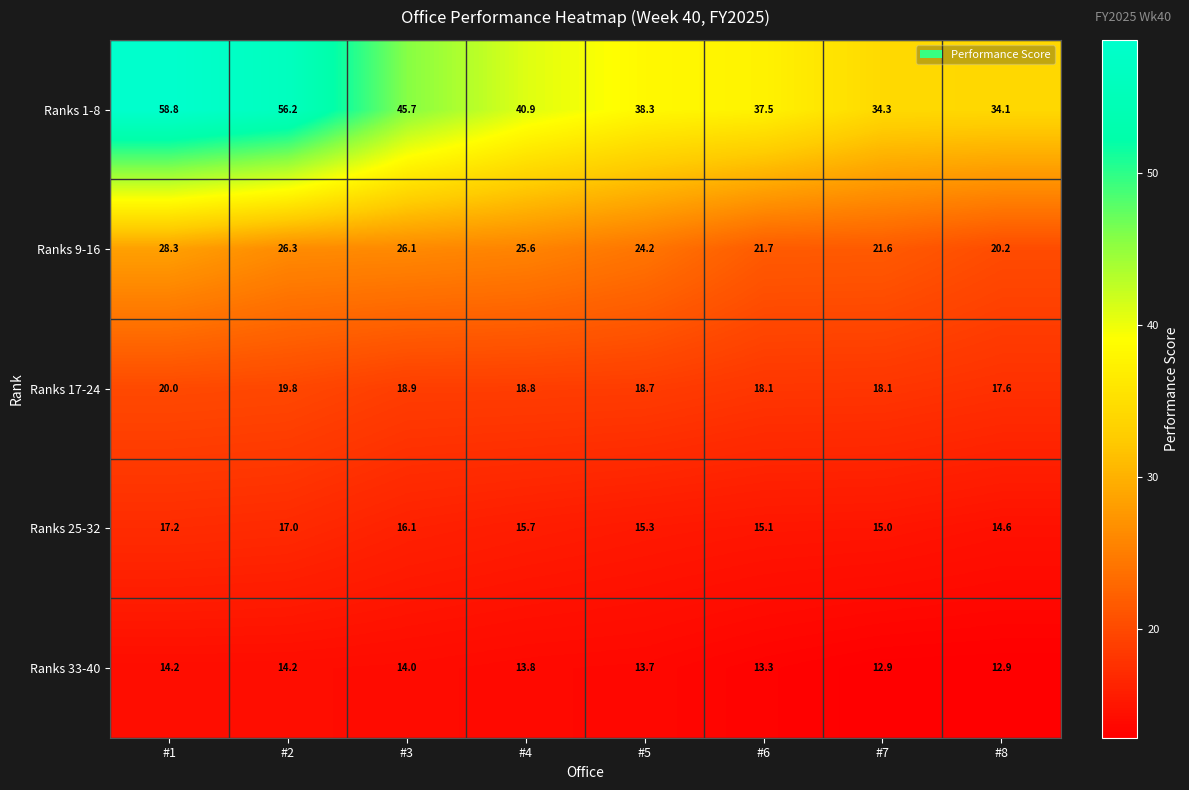

How many data points does each series have?

8